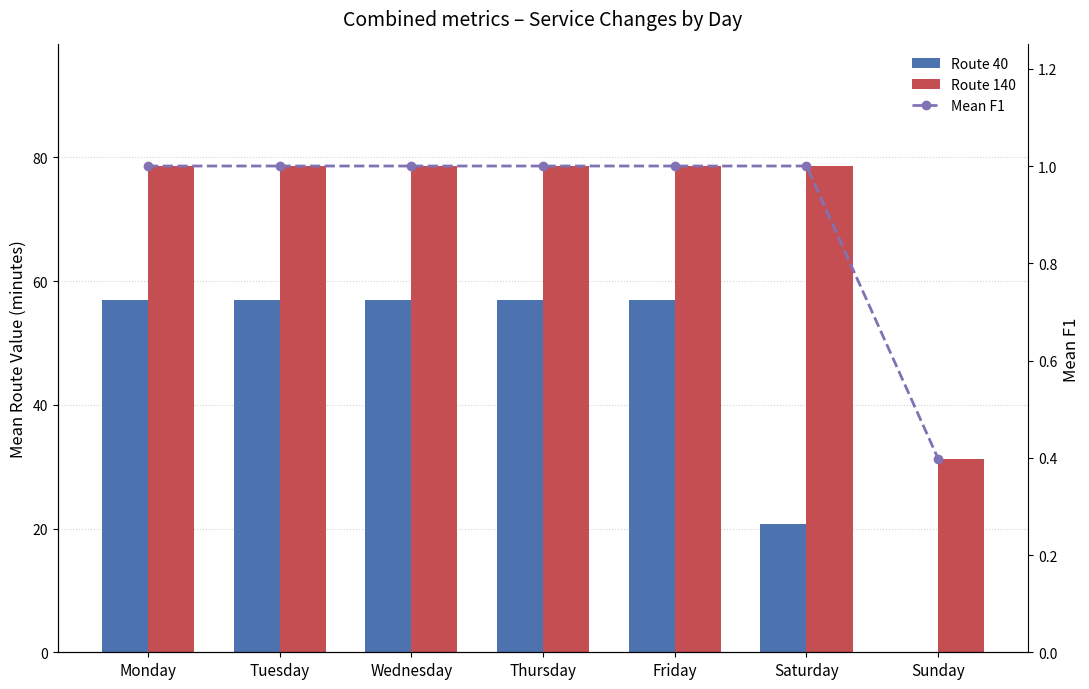

What is the lowest value of the Route 140 series?

31.3